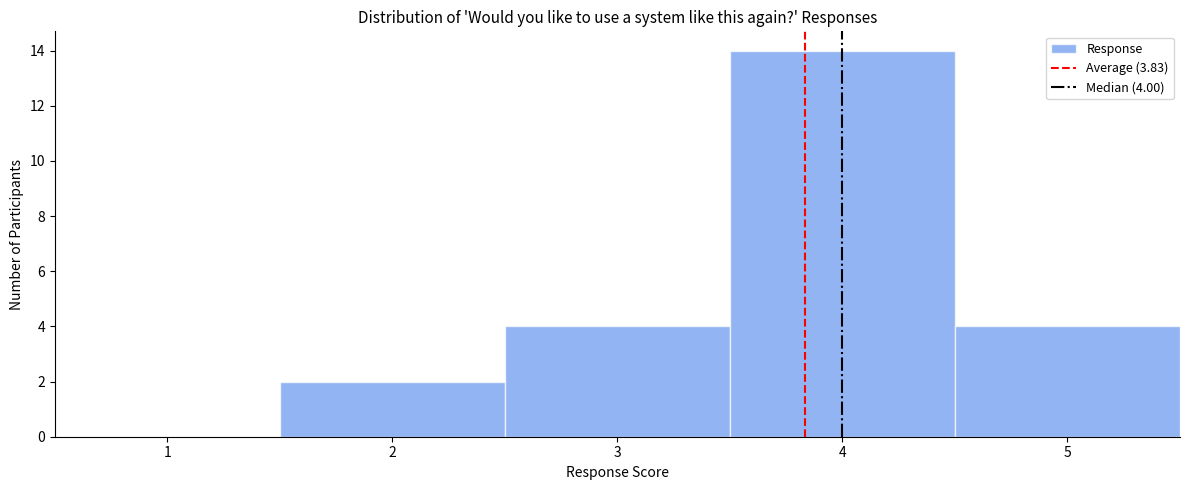

Over which range of the x-axis is the bar tallest?

3.5 to 4.5